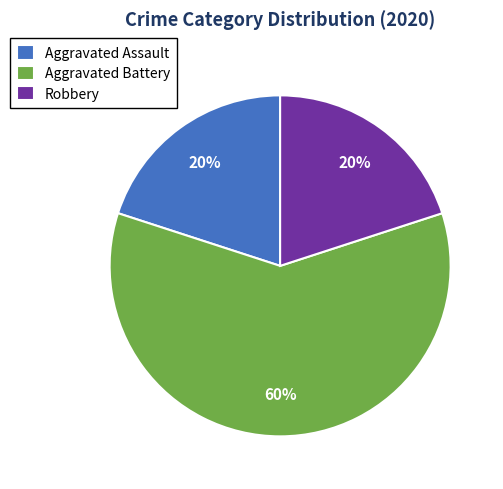

Approximately how many times larger is the value at Robbery compared to Aggravated Assault?

1.0